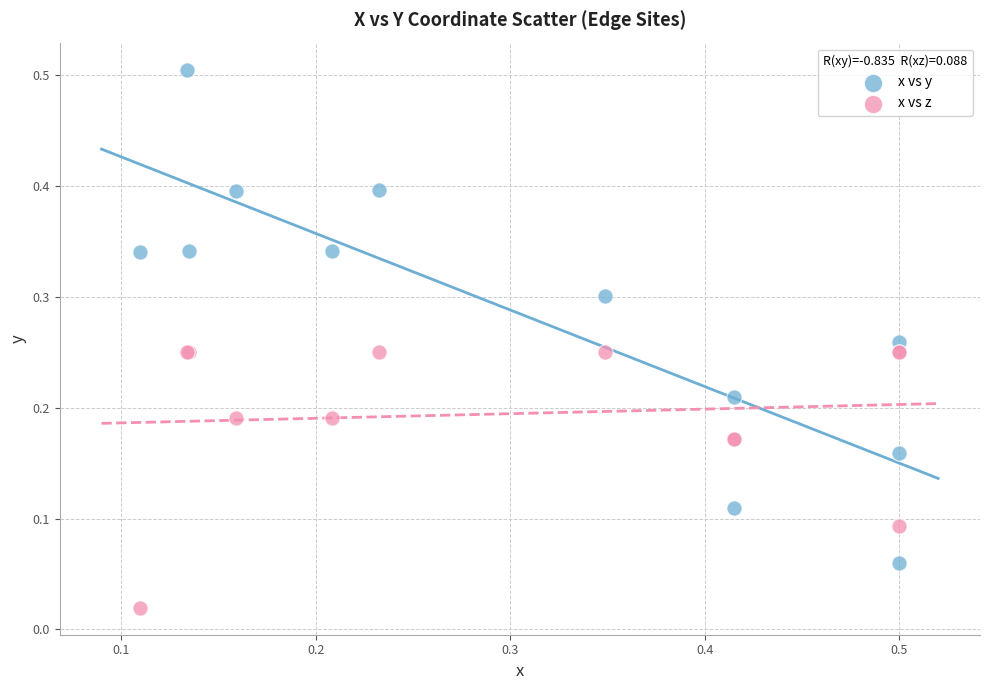

Which series reaches the minimum Y coordinate?

x vs z